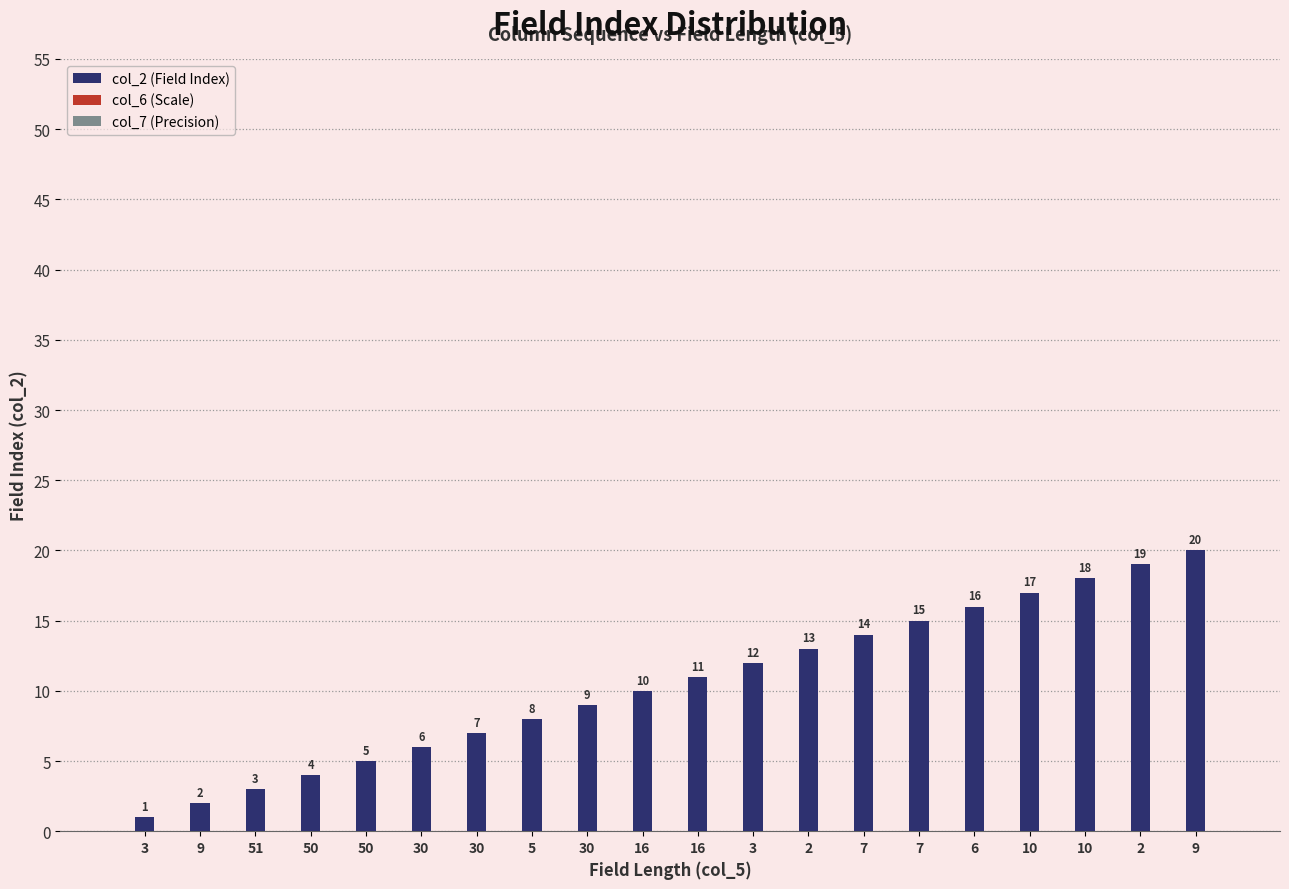

How many bars are there in total?

20